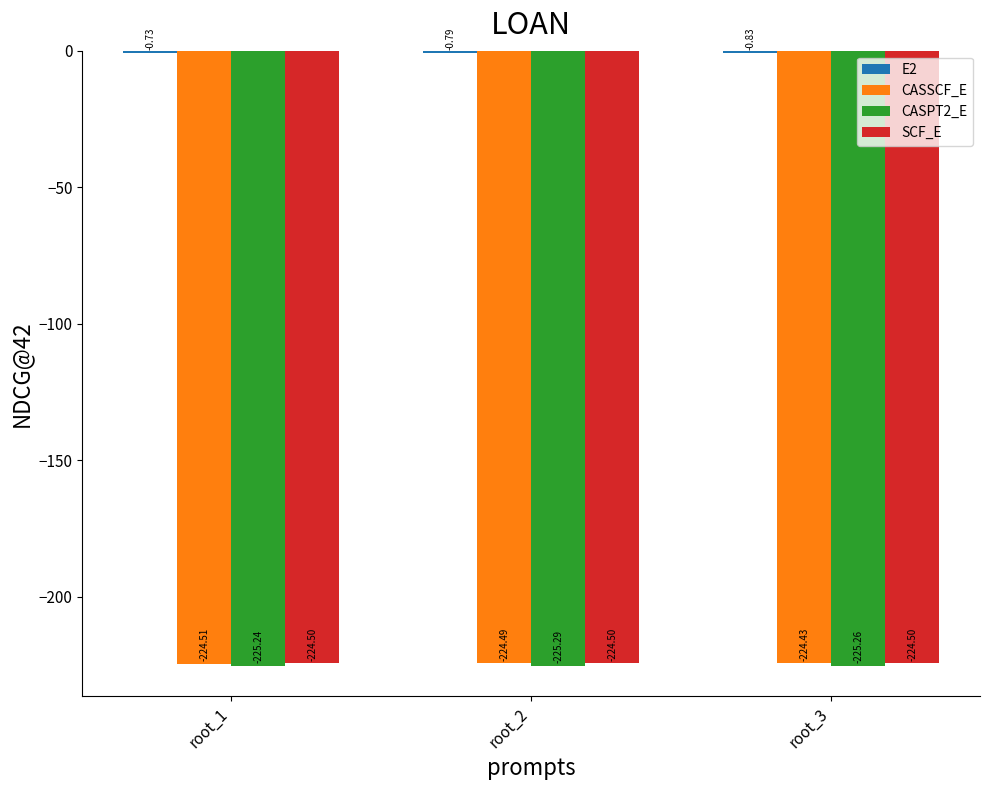

How many categories are shown in the chart?

3